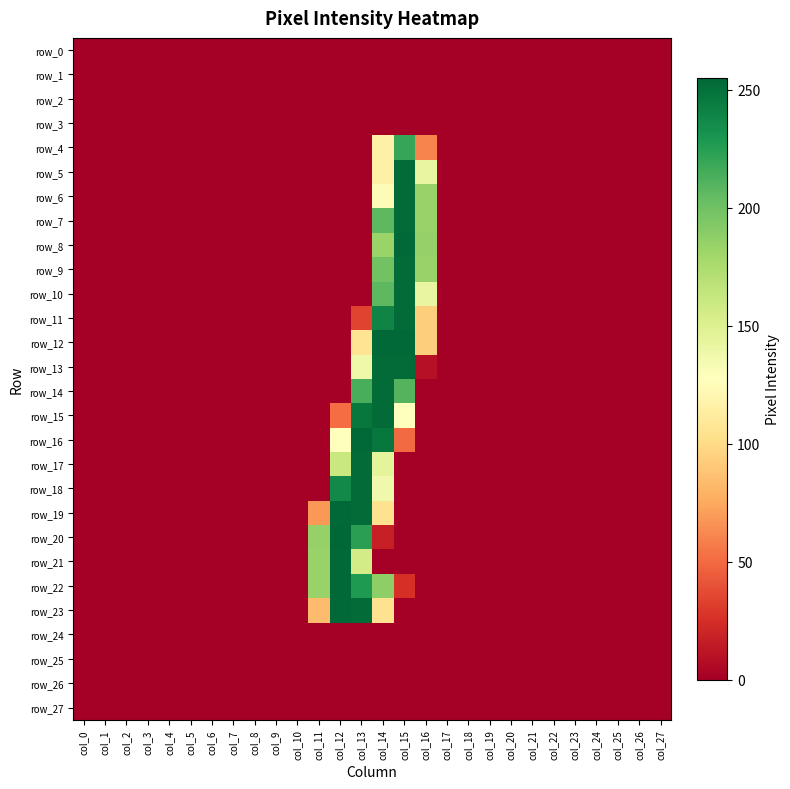

Rank the series by their maximum value, from lowest to highest.

row_0, row_1, row_2, row_3, row_24, row_25, row_26, row_27, row_4, row_5, row_6, row_7, row_9, row_10, row_11, row_13, row_14, row_15, row_17, row_18, row_8, row_12, row_16, row_19, row_21, row_22, row_23, row_20